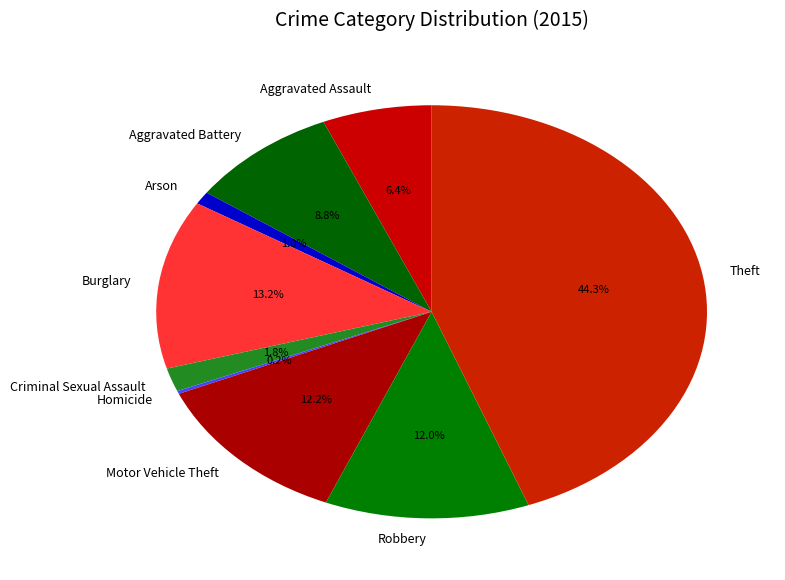

Does any single category account for the majority?

No